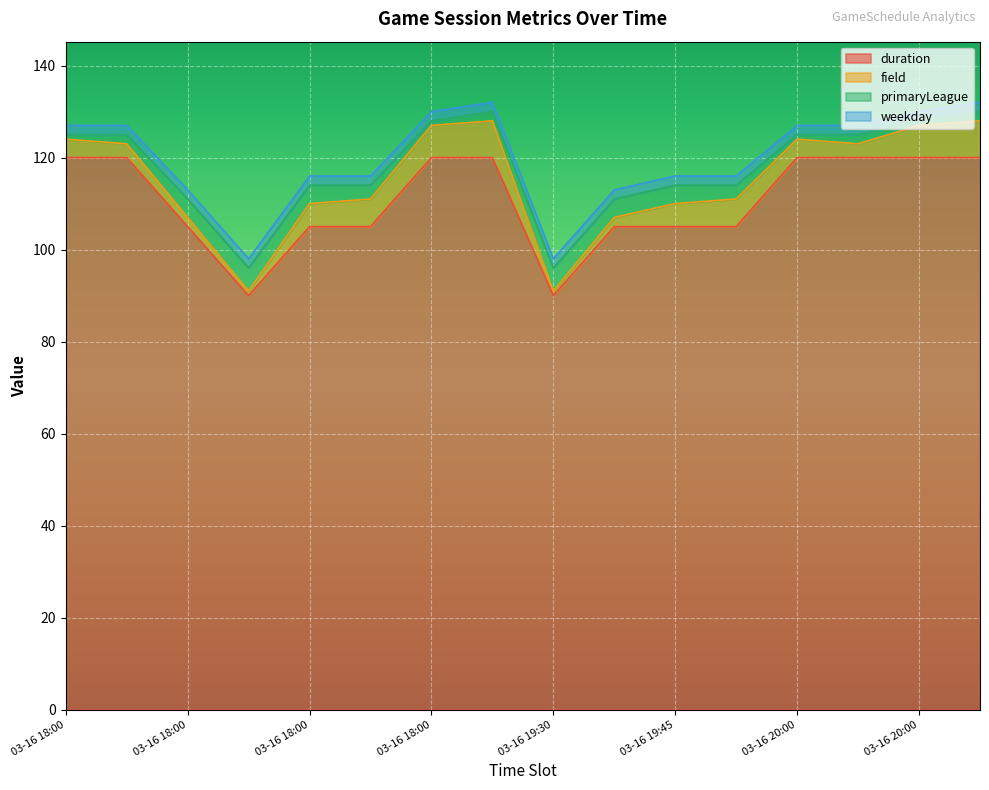

How many series are shown in this chart?

4